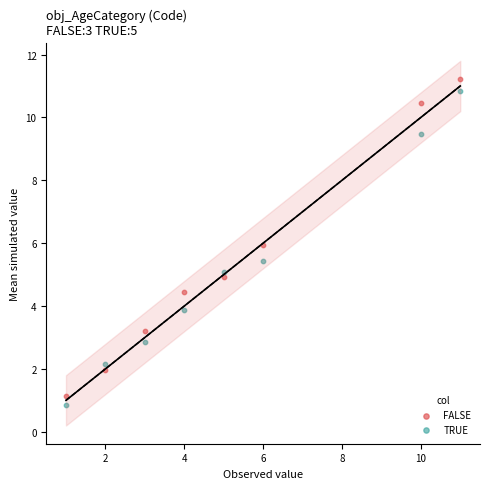

Across all data points, what is the range of X values (max minus min)?

10.0